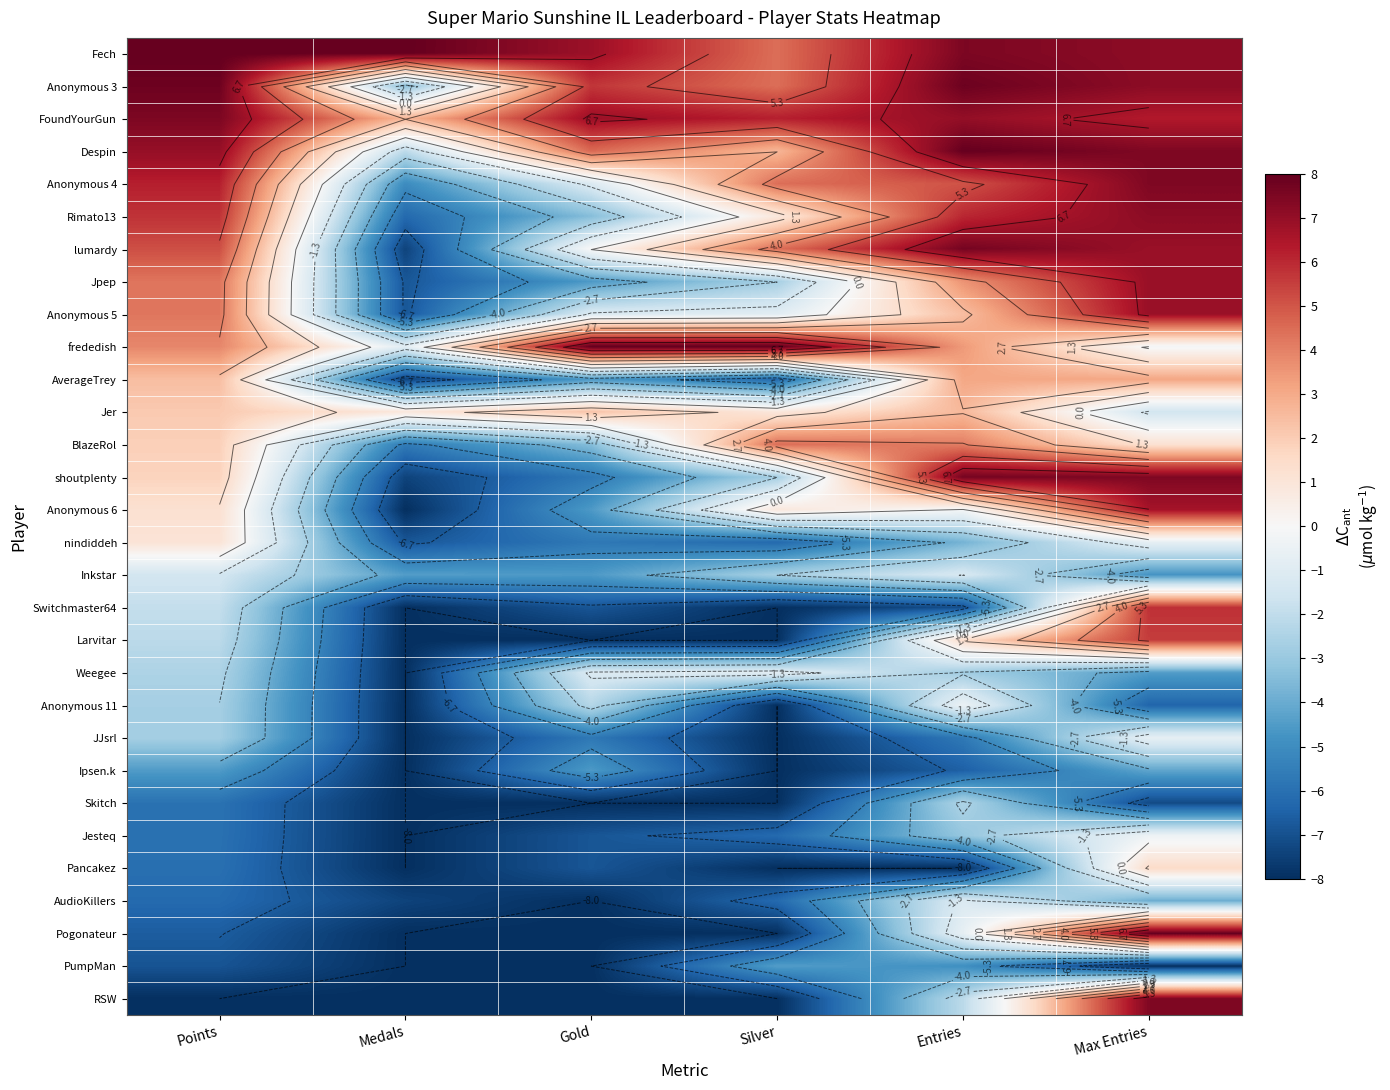

Count the number of categories in the chart.

6